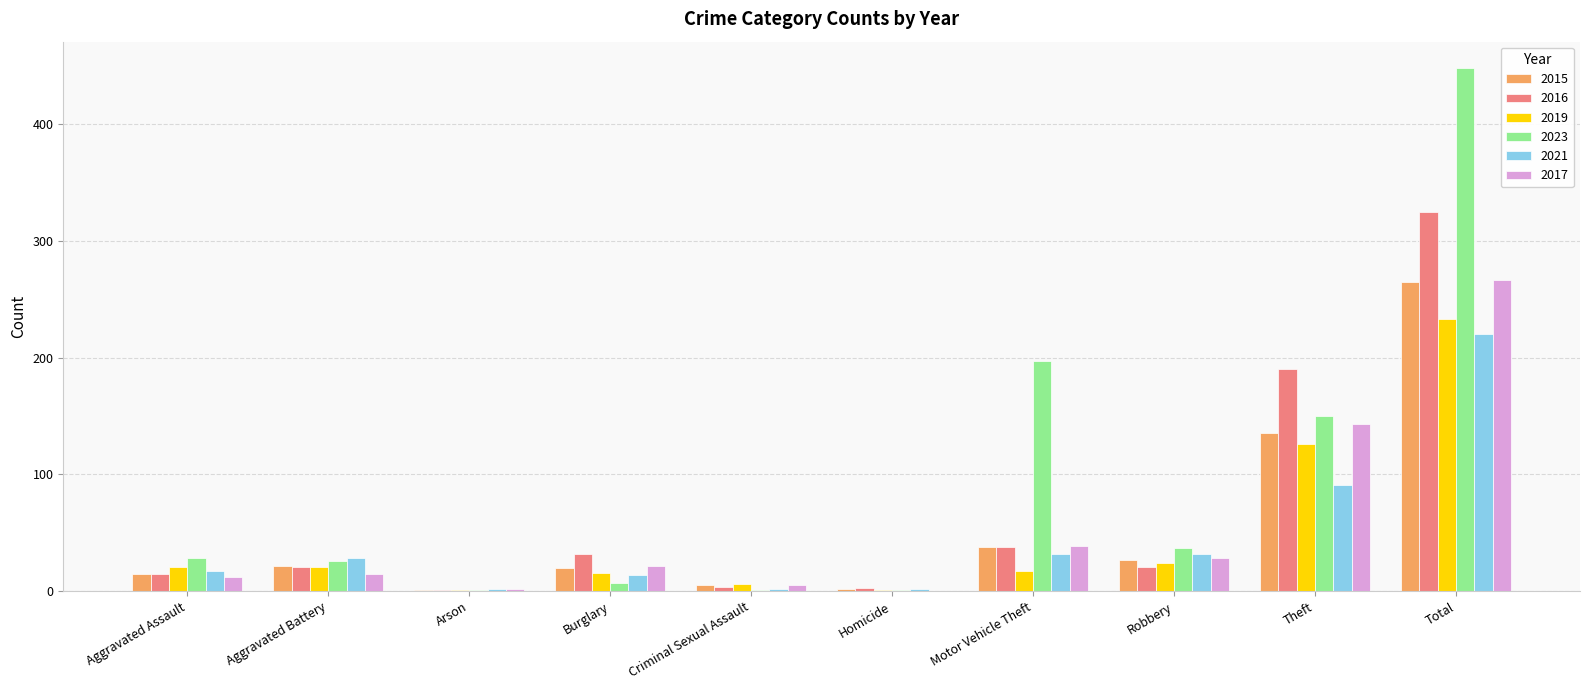

How many series are shown in this chart?

6